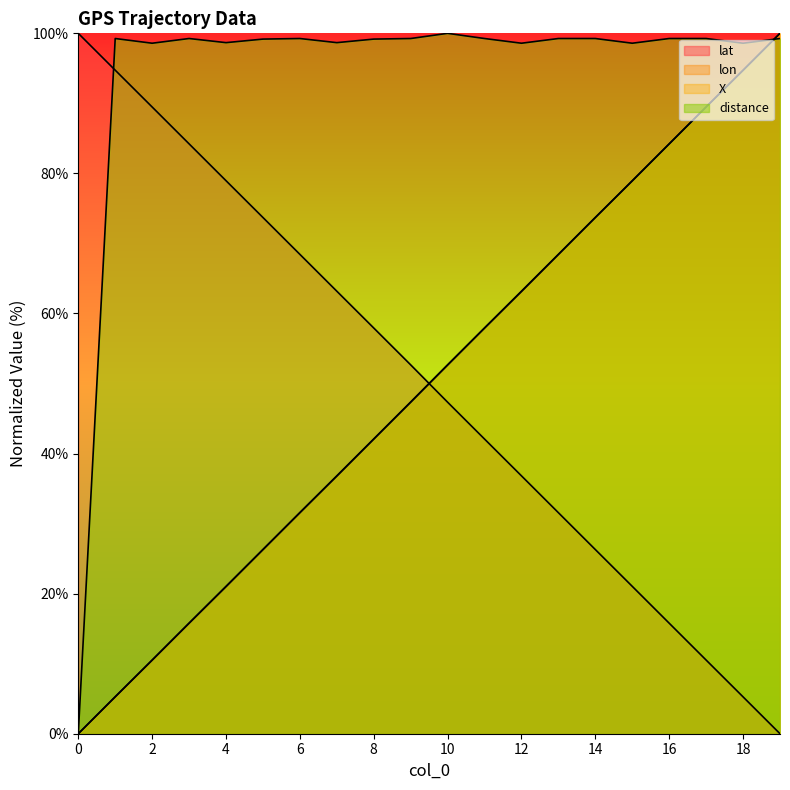

At which category does the chart reach its minimum across all series?

19